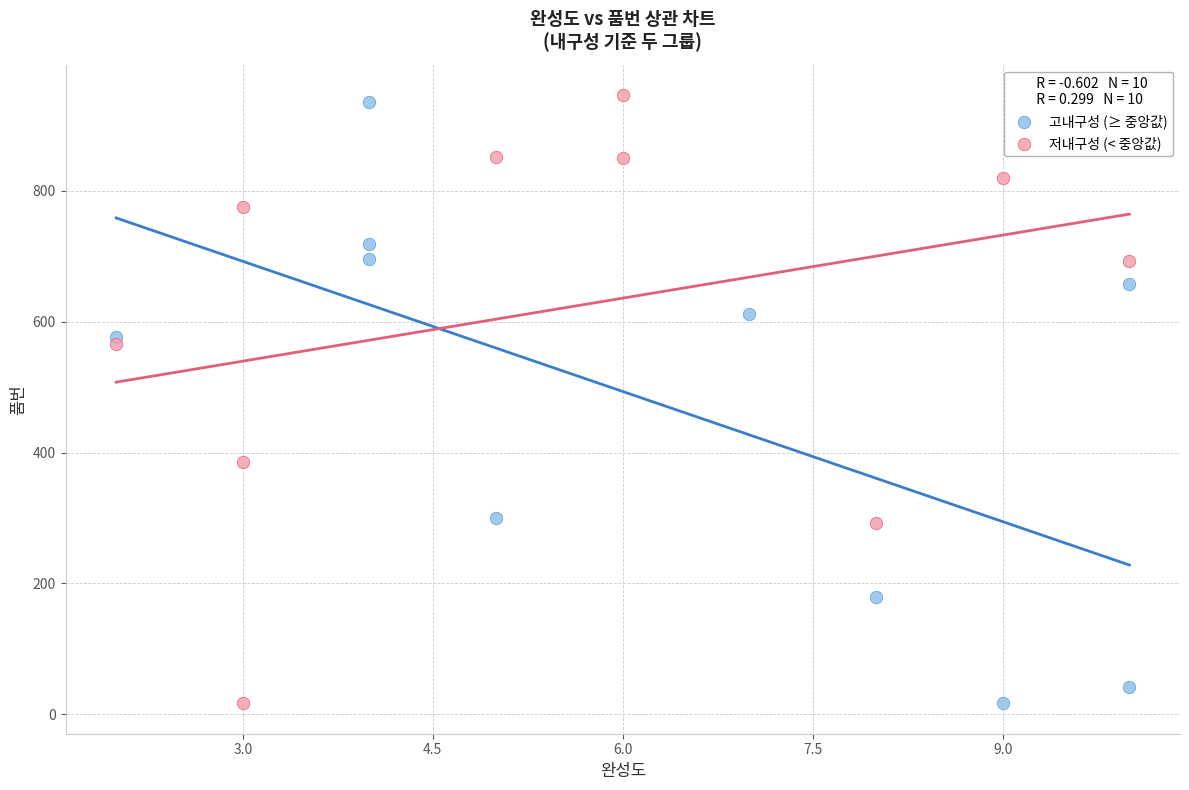

Which series reaches the maximum Y coordinate?

저내구성 (< 중앙값)